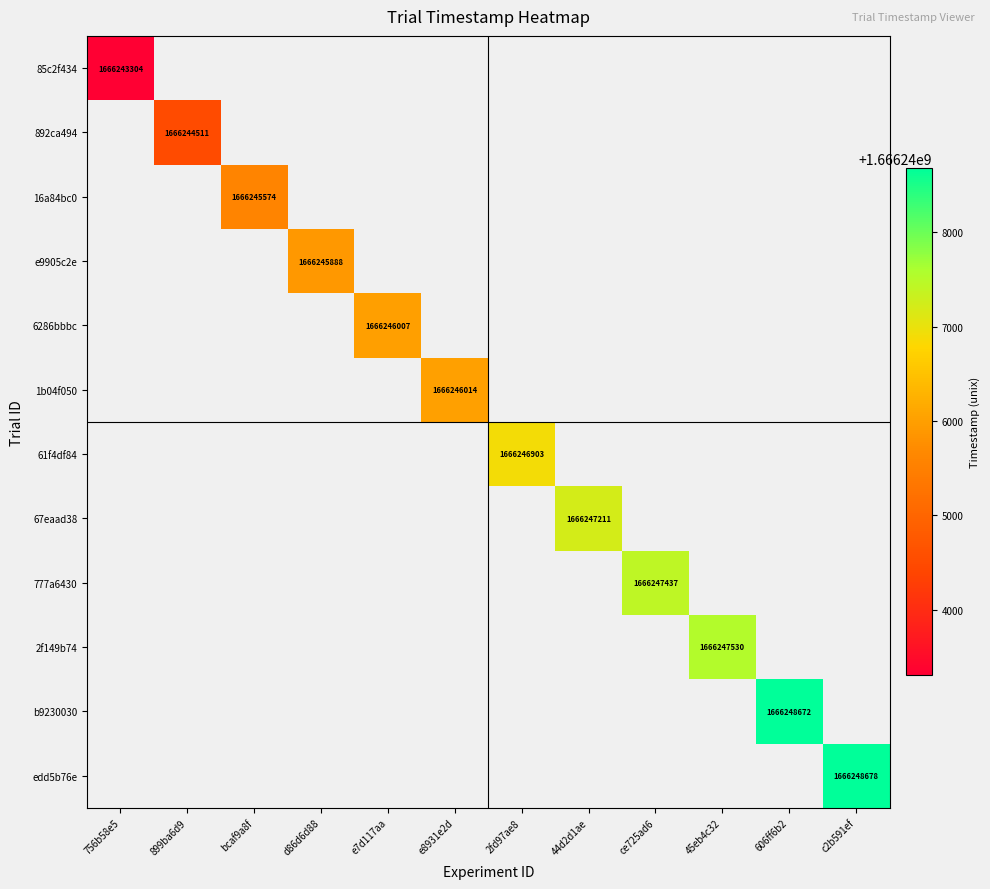

The 2f149b74 series shows 963508110 at 45eb4c32. True or false?

False